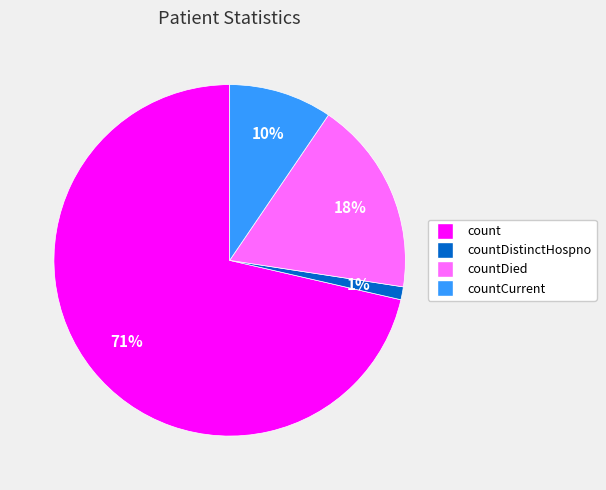

To the nearest percent, what is the combined percentage of countDied and count?

89%